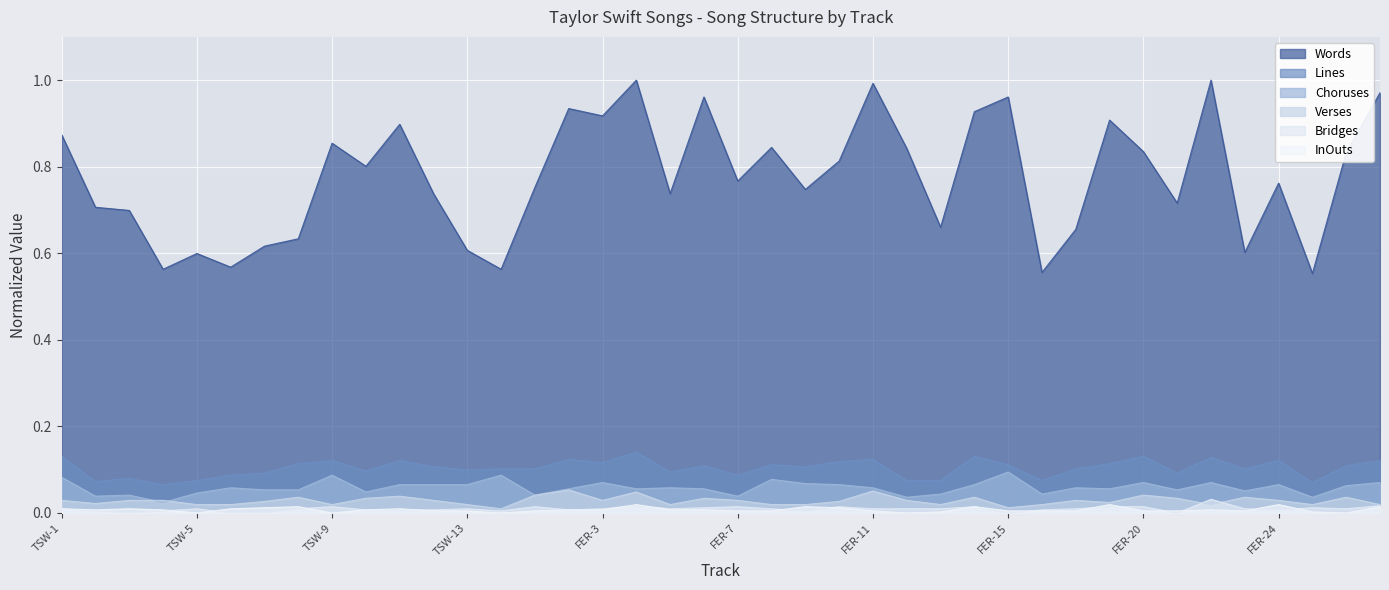

Which has a higher value, FER-18 or FER-22?

FER-22